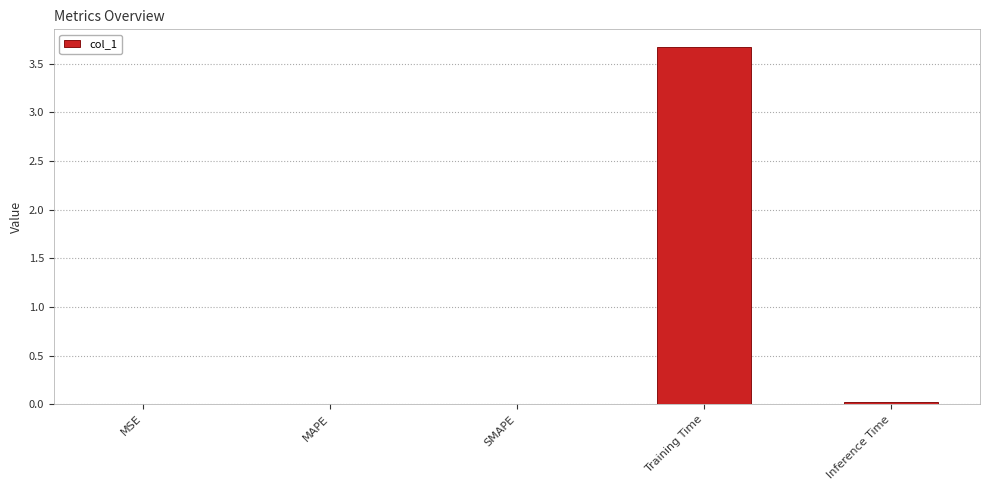

The value at SMAPE is 0.0. True or false?

True